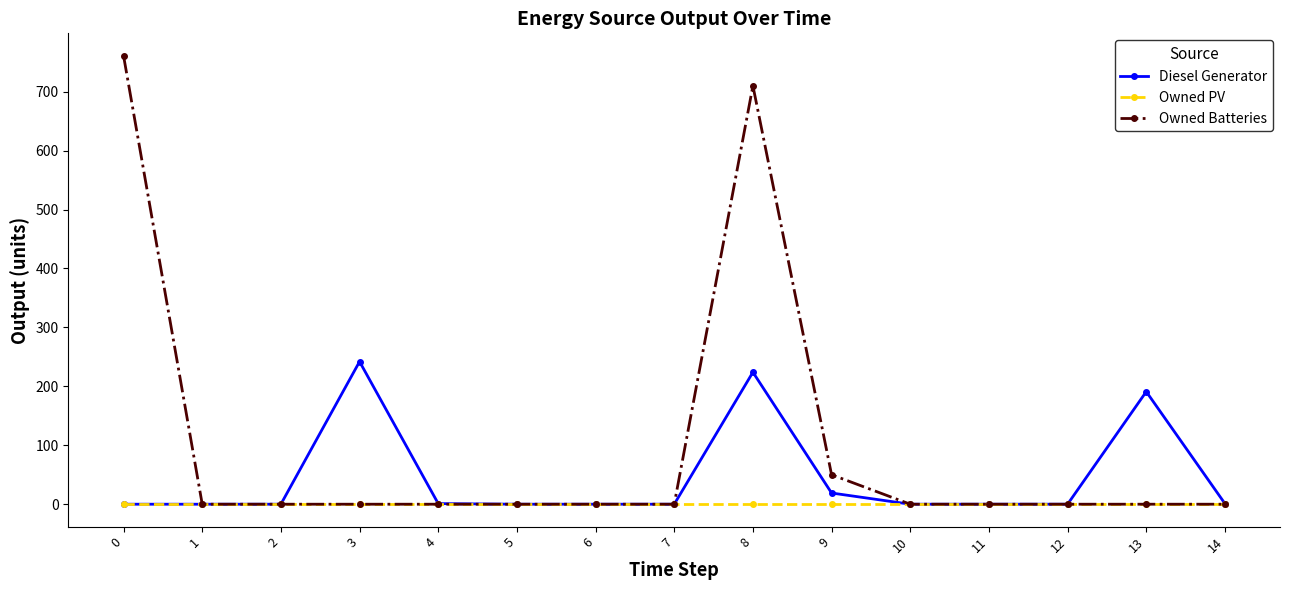

Which series has the widest spread of values?

Owned Batteries